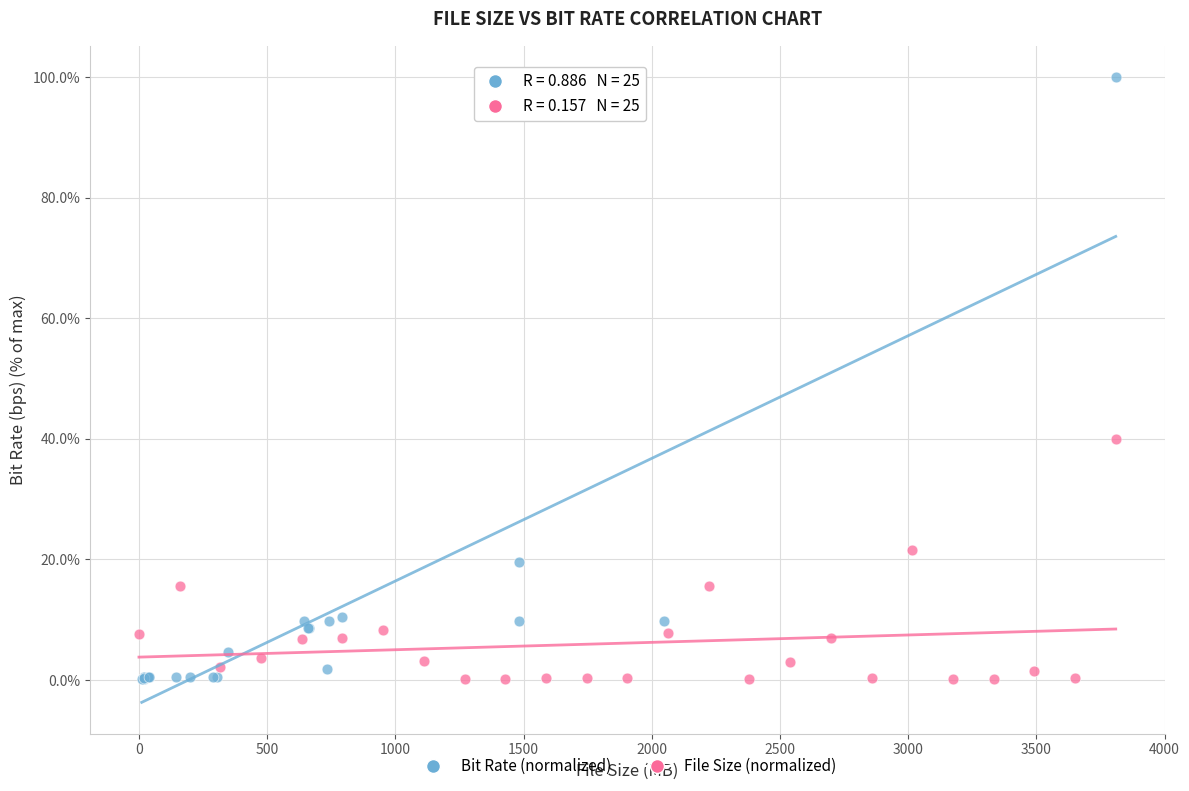

Which series reaches the maximum Y coordinate?

Bit Rate (normalized)